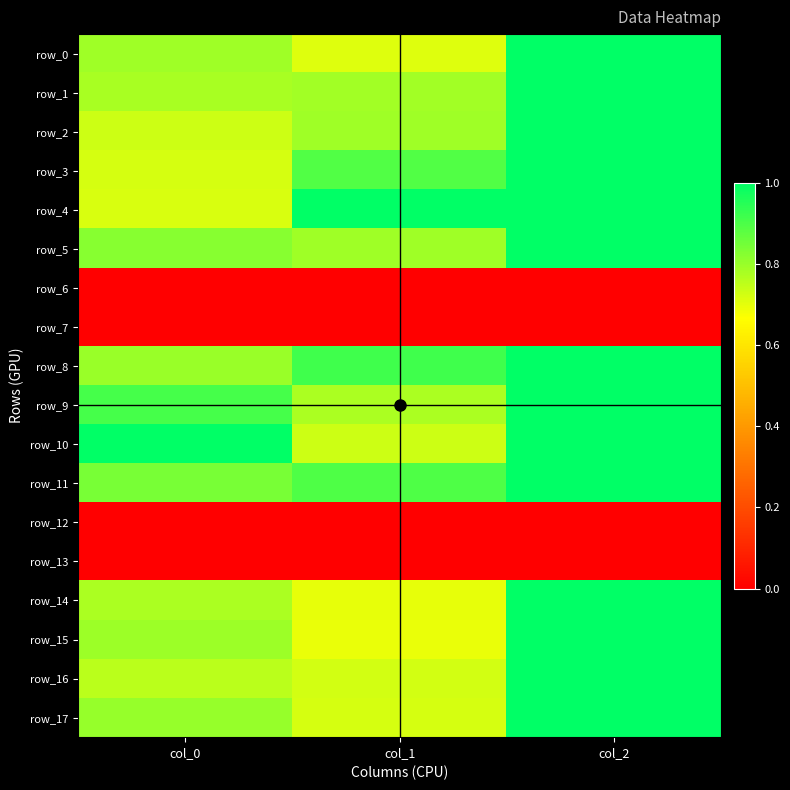

At which category does the chart reach its minimum across all series?

col_0